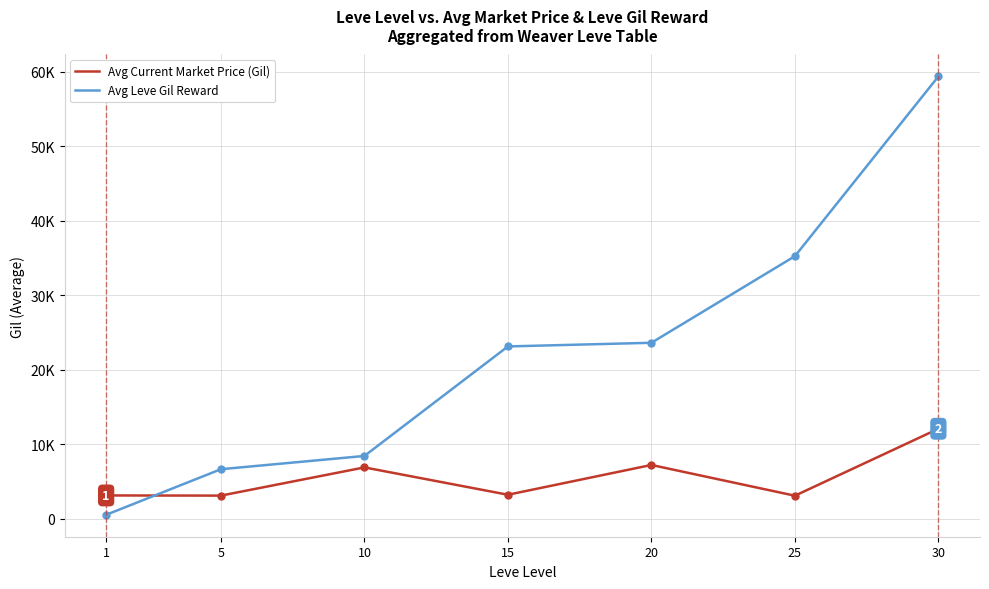

True or false: Avg Leve Gil Reward has more than 2 points higher than both neighbors.

False